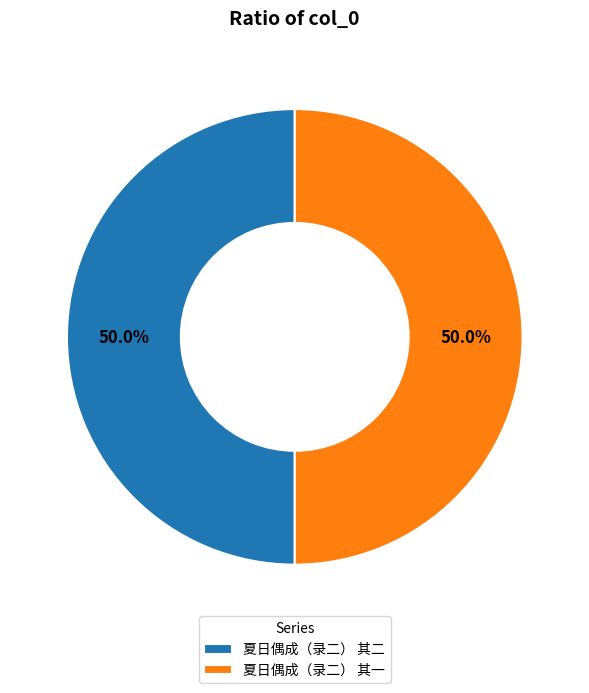

True or false: 夏日偶成（录二） 其一 accounts for 42% of the total.

False